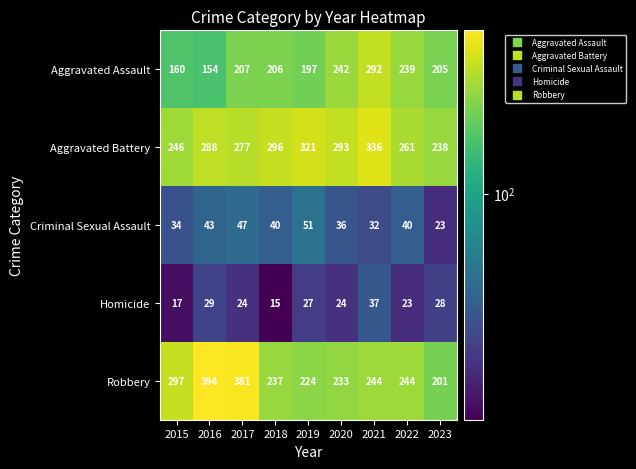

At how many categories does at least one series exceed 29?

9